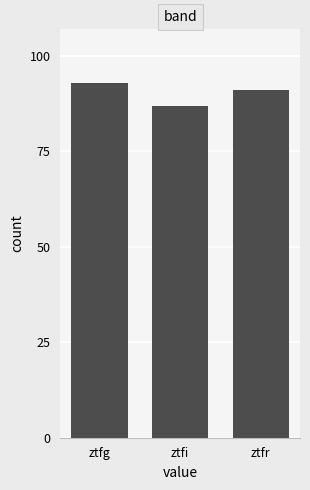

Does the chart contain stacked bars?

No